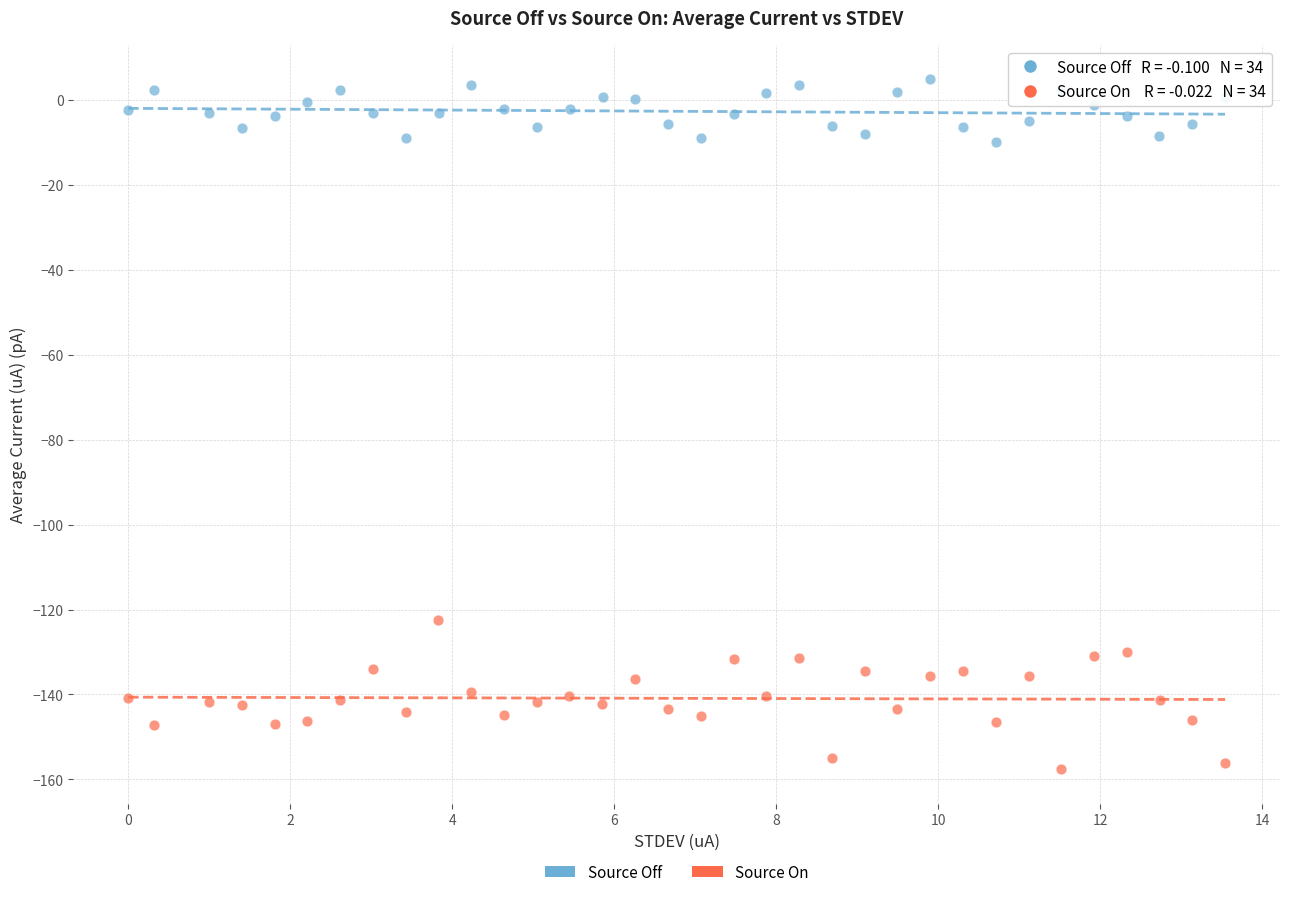

Which series has the widest spread of Y values?

Source On